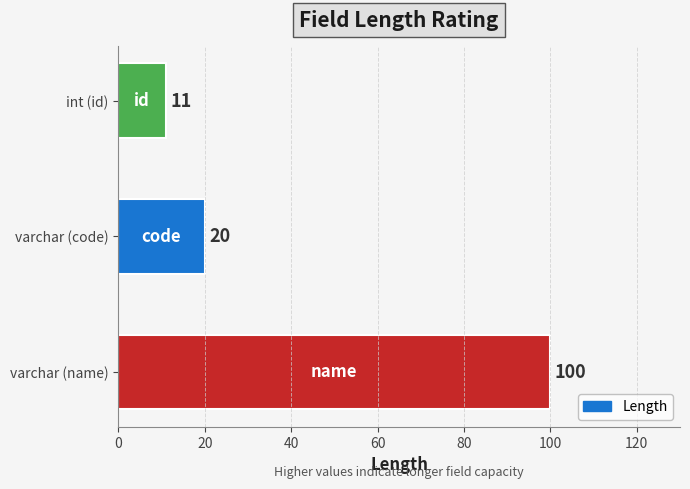

What value does the data have at int (id), to the nearest 5?

10